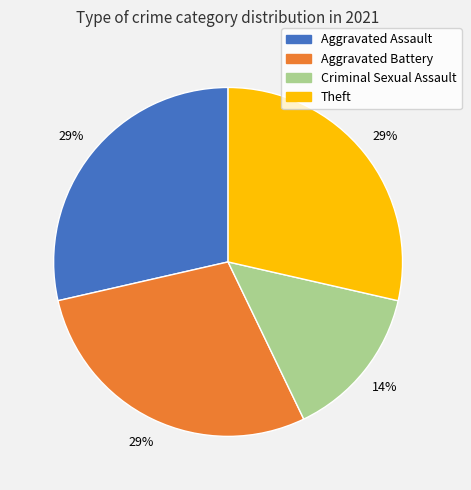

To the nearest percent, what is the average slice percentage?

25%